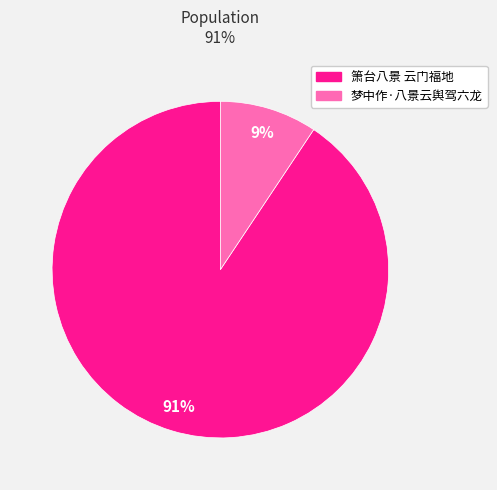

Rank the categories by value from lowest to highest.

梦中作·八景云舆驾六龙, 箫台八景 云门福地